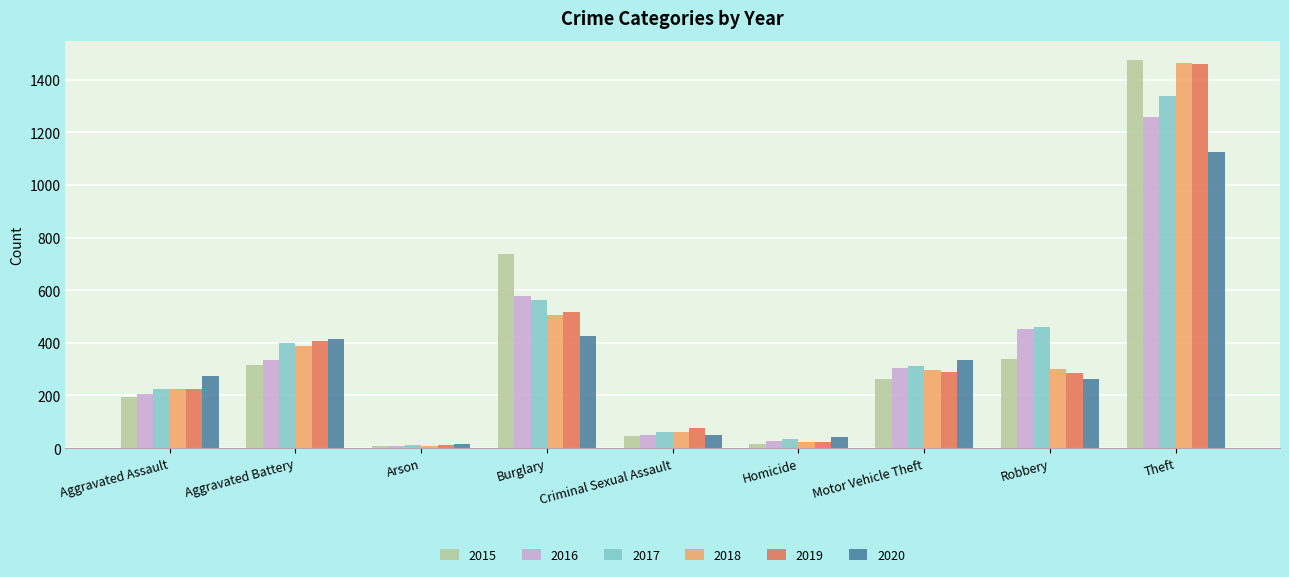

At which label does 2016 reach its peak?

Theft